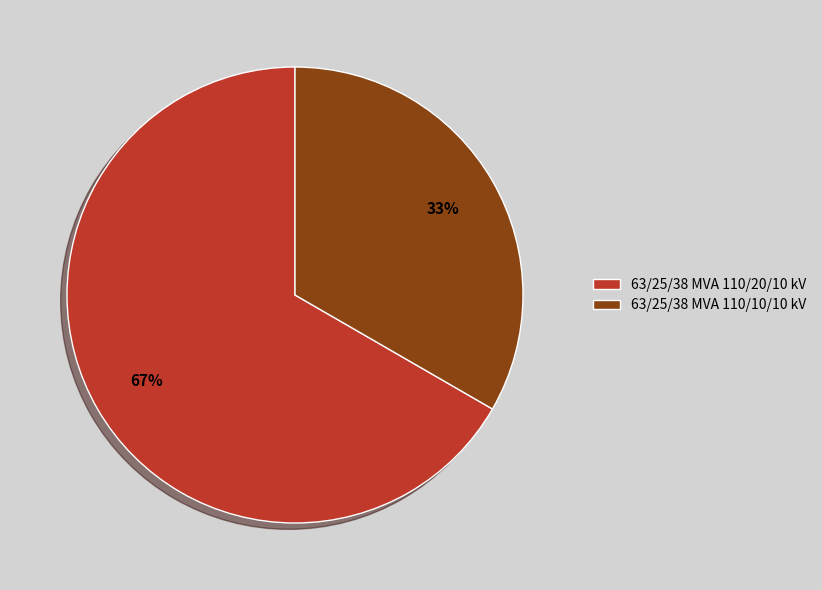

Does 63/25/38 MVA 110/20/10 kV represent more than half of the total?

Yes